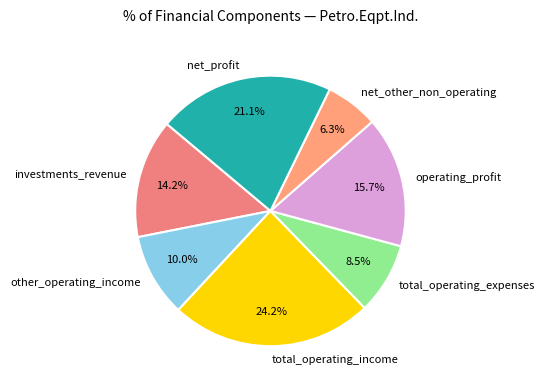

To the nearest percent, what is the difference between the net_other_non_operating and net_profit slice percentages?

15%